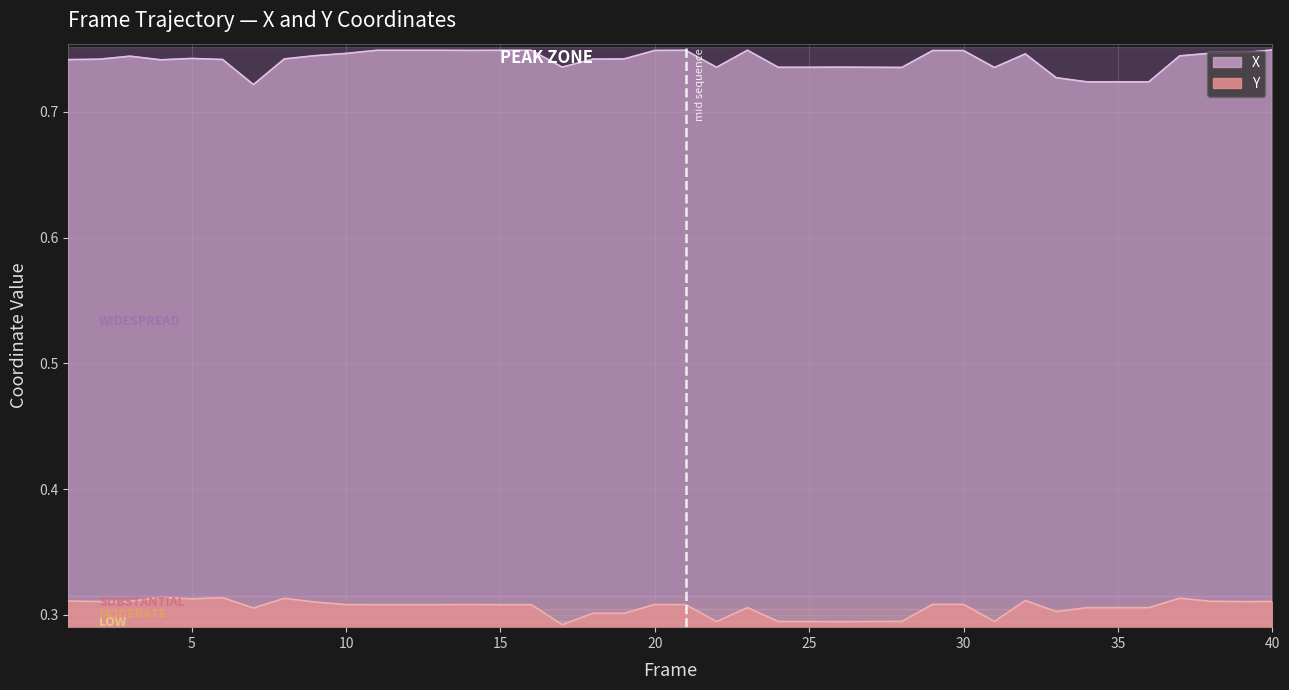

Where is X nearest to the value 0?

7